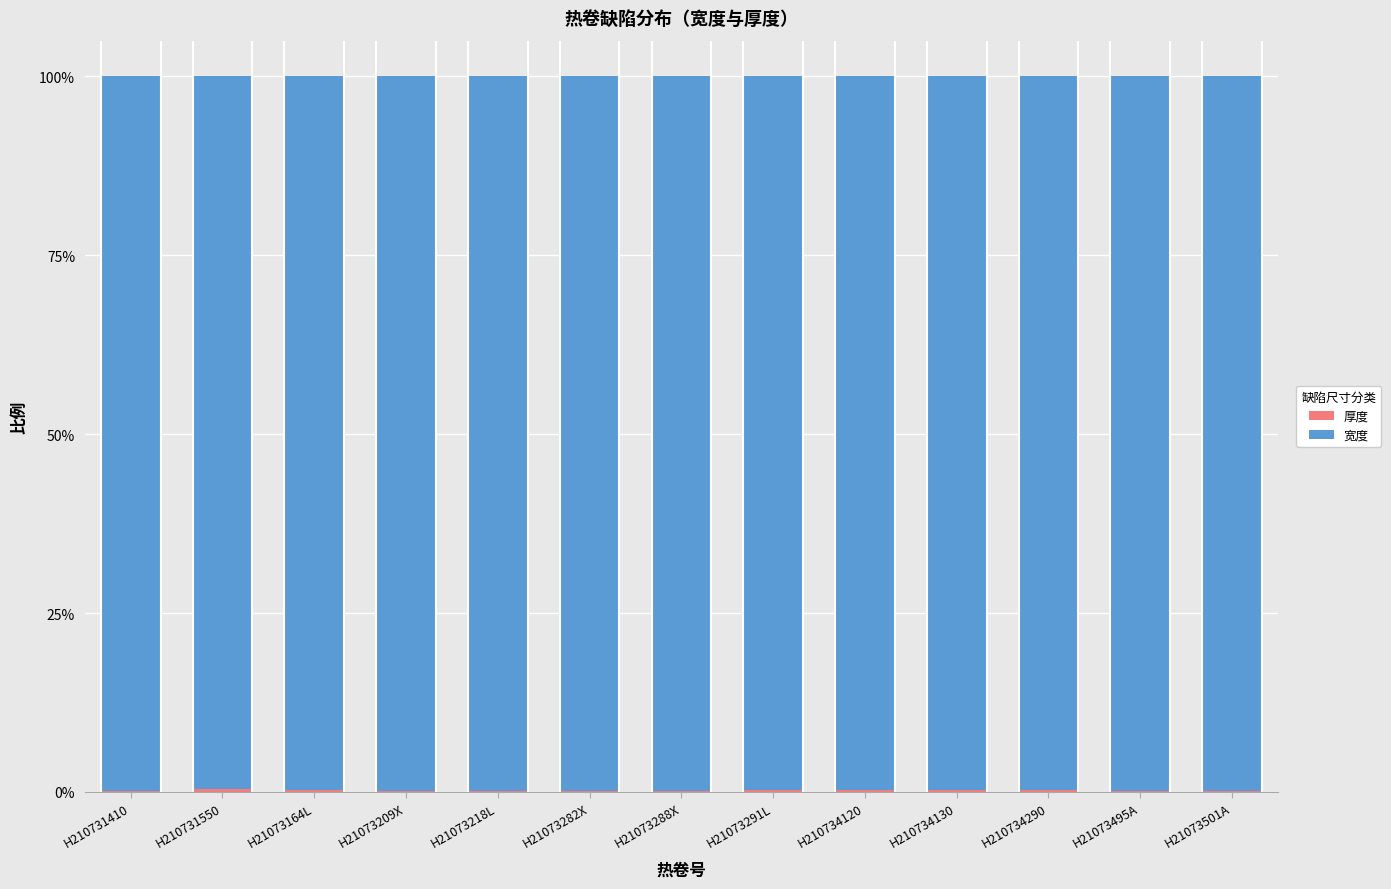

What is the label of the 1st bar from the right?

H21073501A